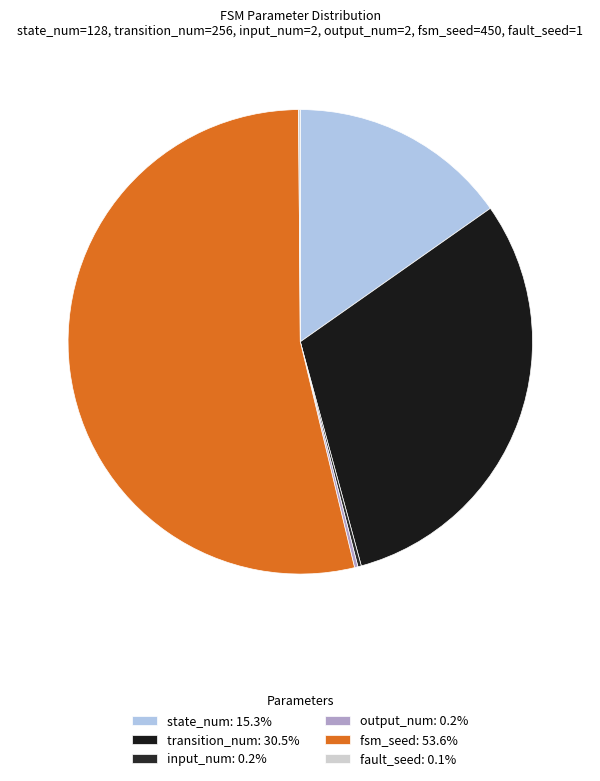

Which category has the smallest portion of the pie?

fault_seed